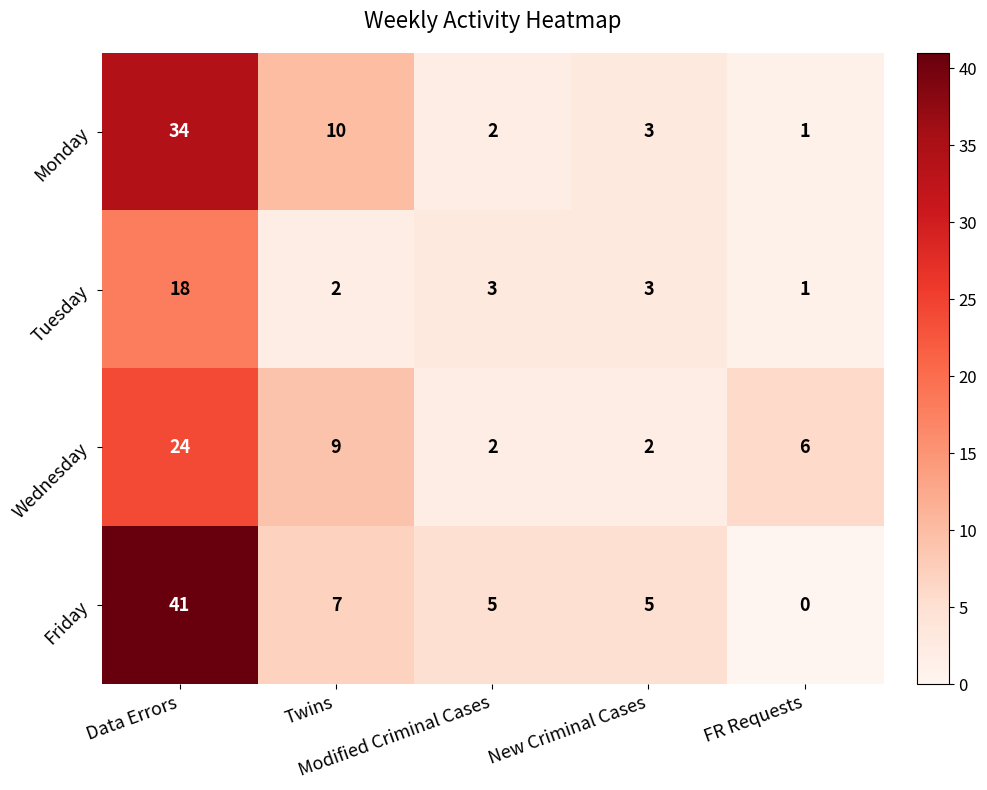

At which category does the chart reach its peak across all series?

Data Errors